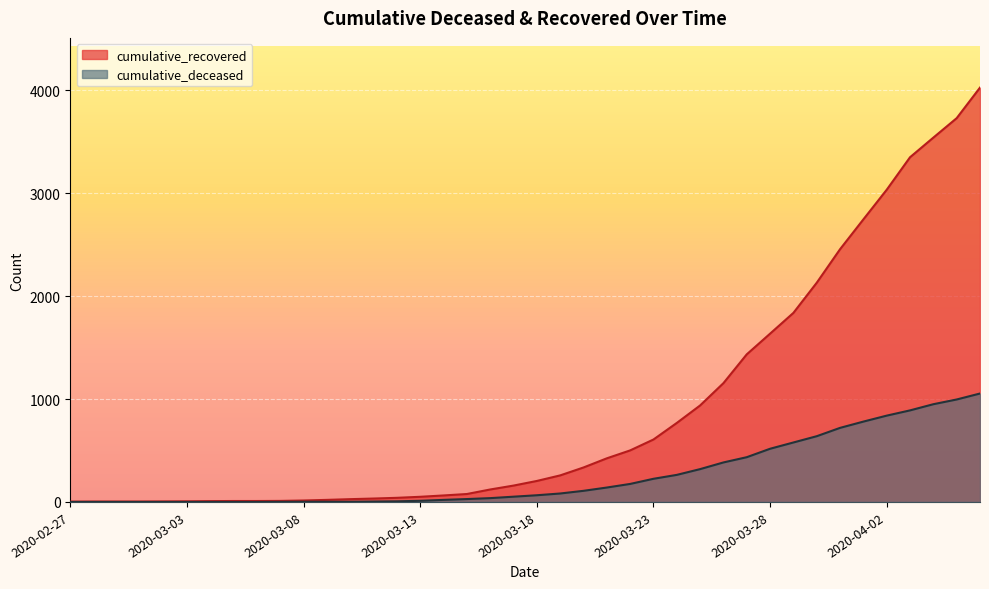

True or false: cumulative_recovered and cumulative_deceased cross at least once.

False